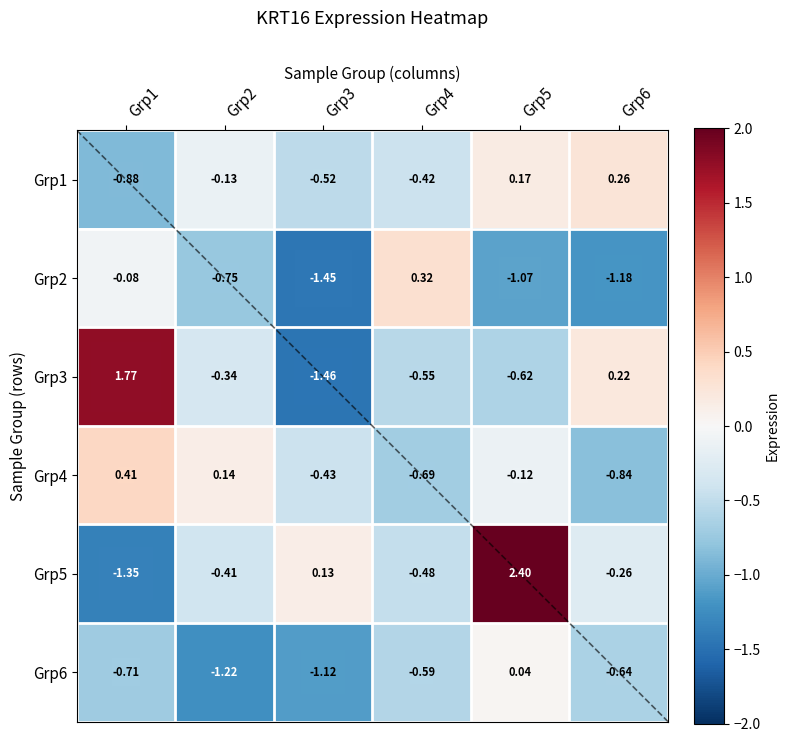

Is the value of Grp2 at Grp6 greater than the value of Grp6 at Grp3?

No